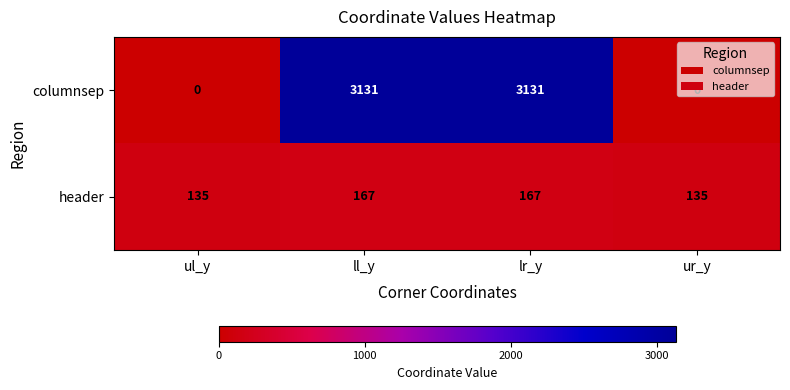

How many header values are between 135 and 167?

4